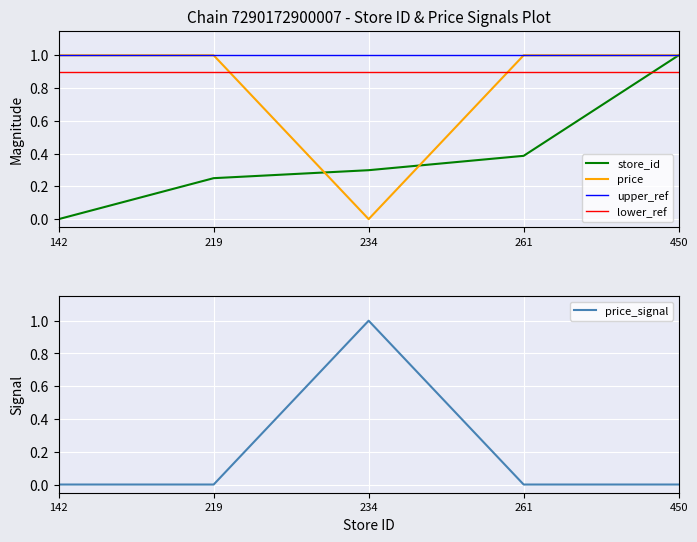

Where is the first local maximum for price_signal?

234